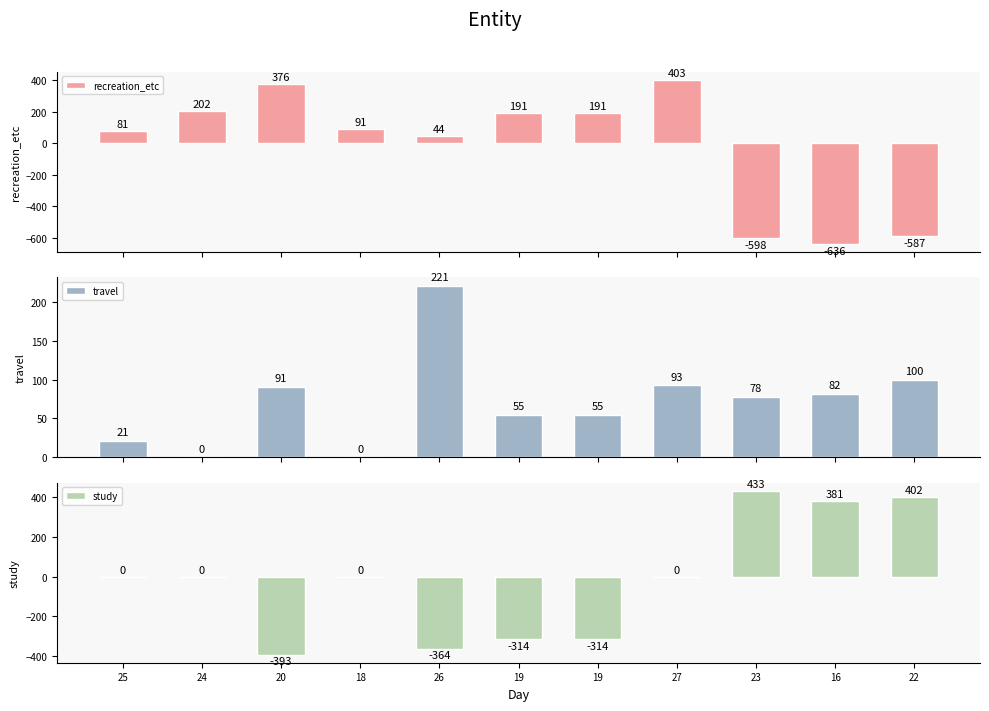

What is the highest value of the travel series?

221